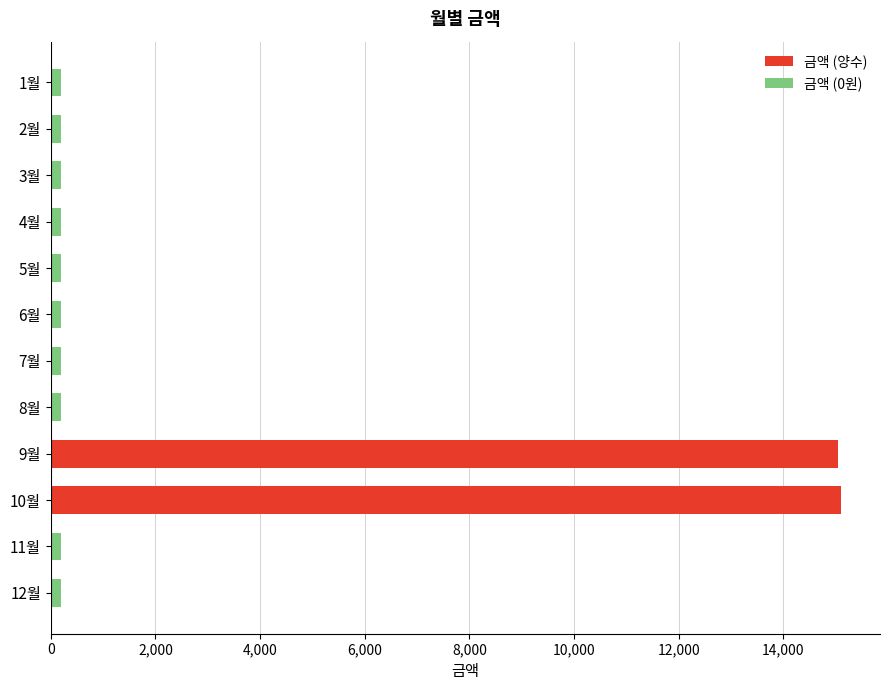

What is the highest value of the 금액 series?

15090